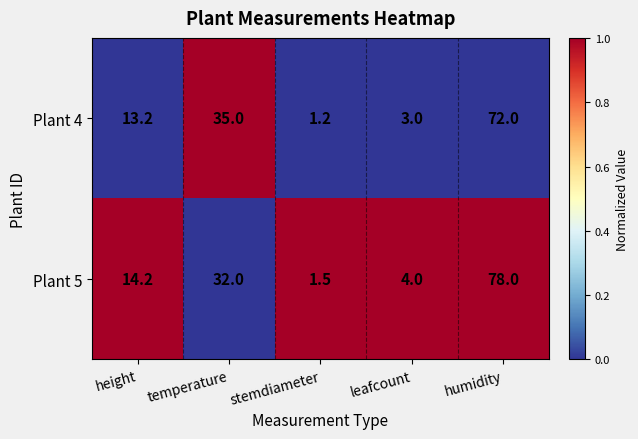

List the series in order of their peak value, lowest first.

Plant 4, Plant 5